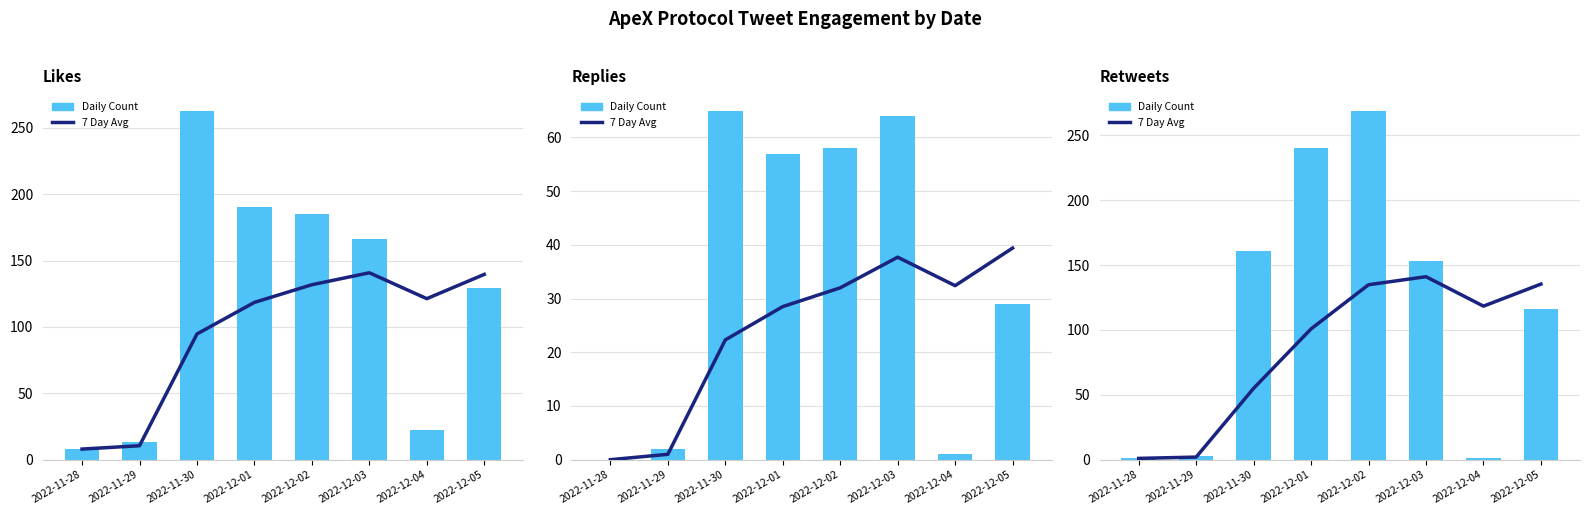

What are all the series names shown in the legend?

7 Day Avg, Daily Count